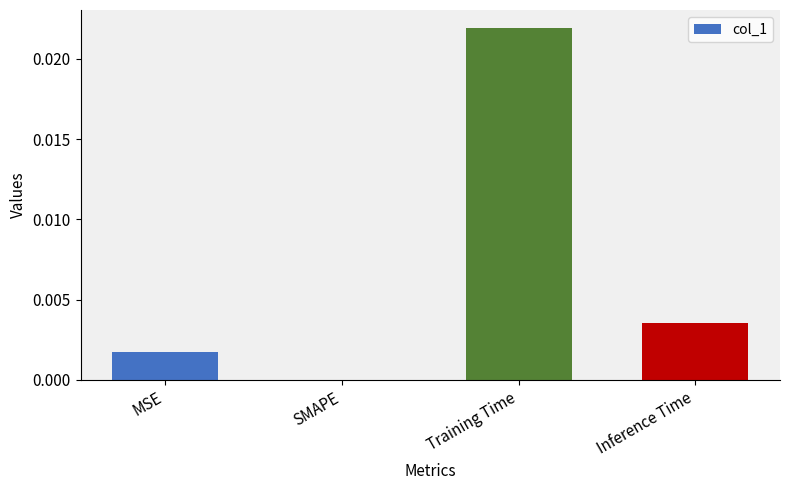

How many values are above zero?

3